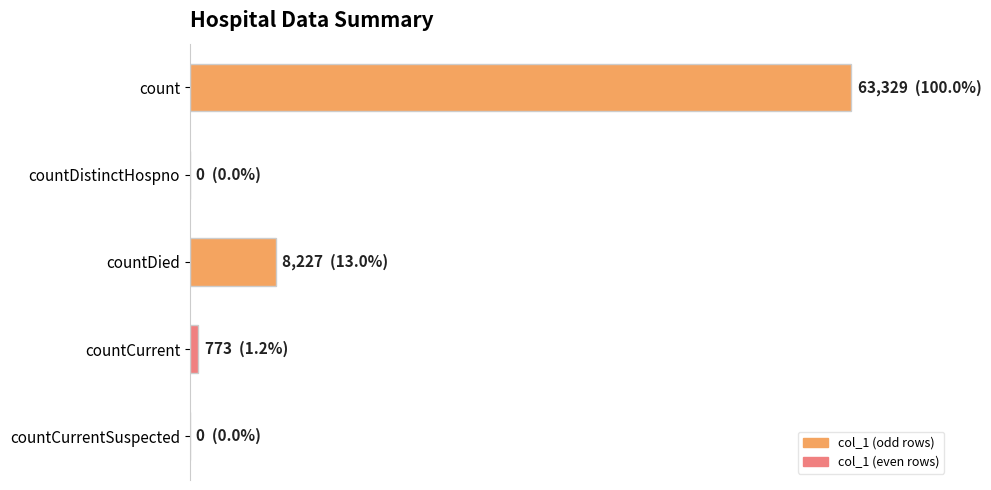

How many values exceed 773?

2